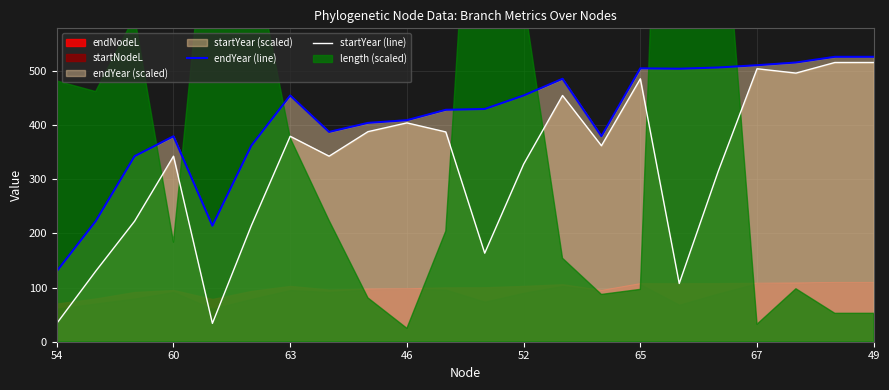

Does the chart display data point markers on the line(s)?

No